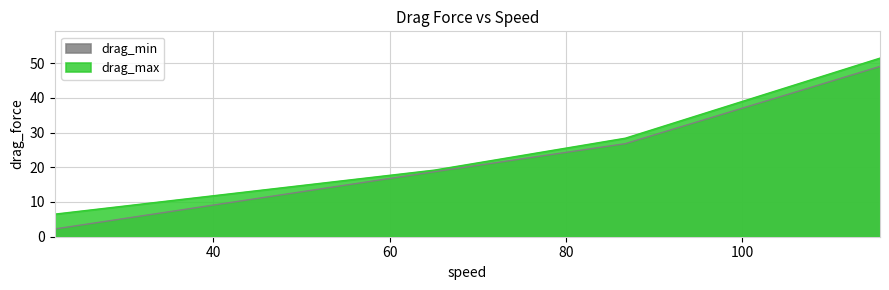

Rank the series by their average value, from lowest to highest.

drag_min, drag_max